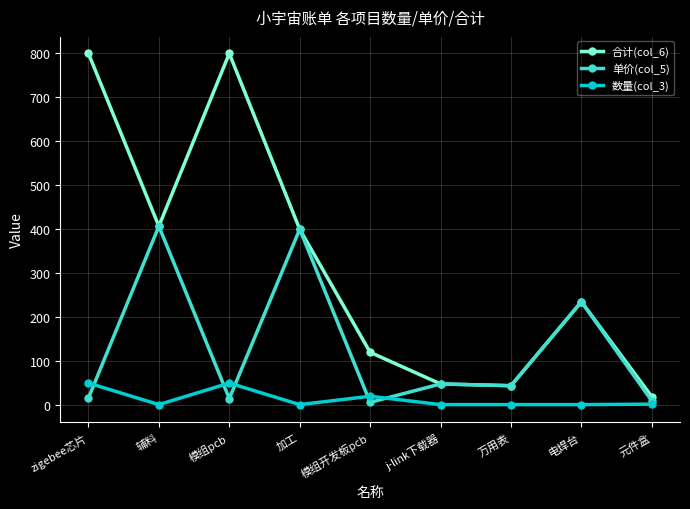

What is the maximum value shown in the chart?

800.0